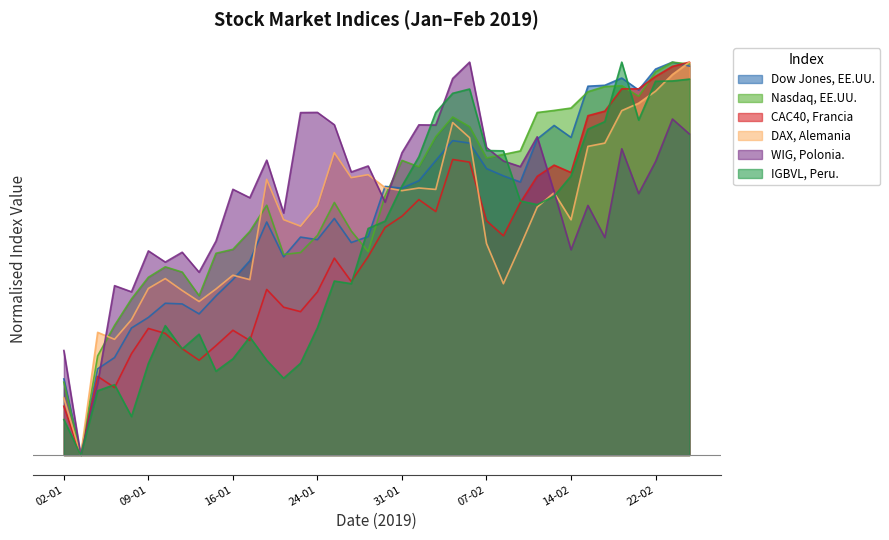

Which series has the largest total across all categories?

WIG, Polonia.